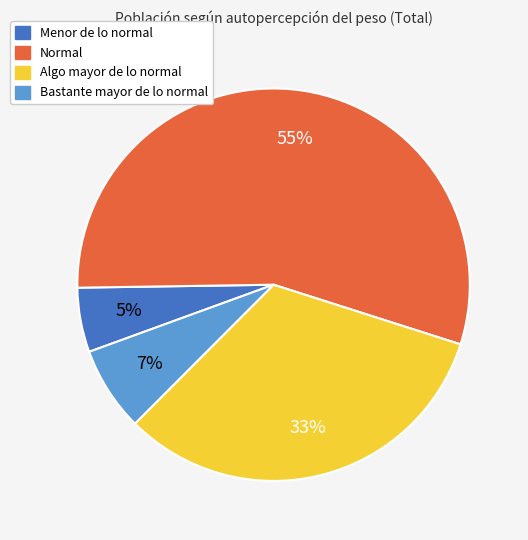

How many slices are in this pie chart?

4